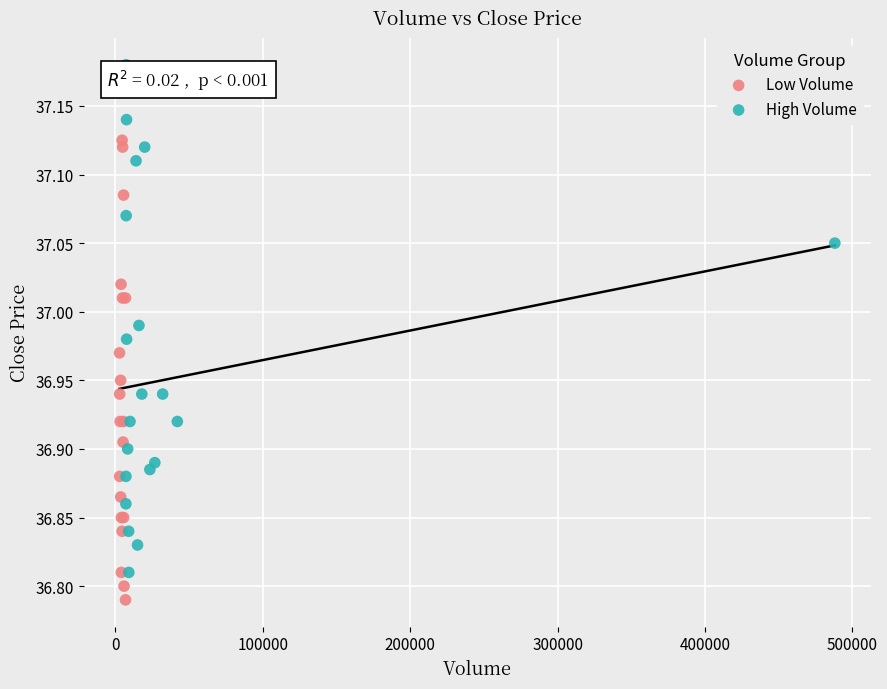

Which series contains the lowest Y value?

Low Volume